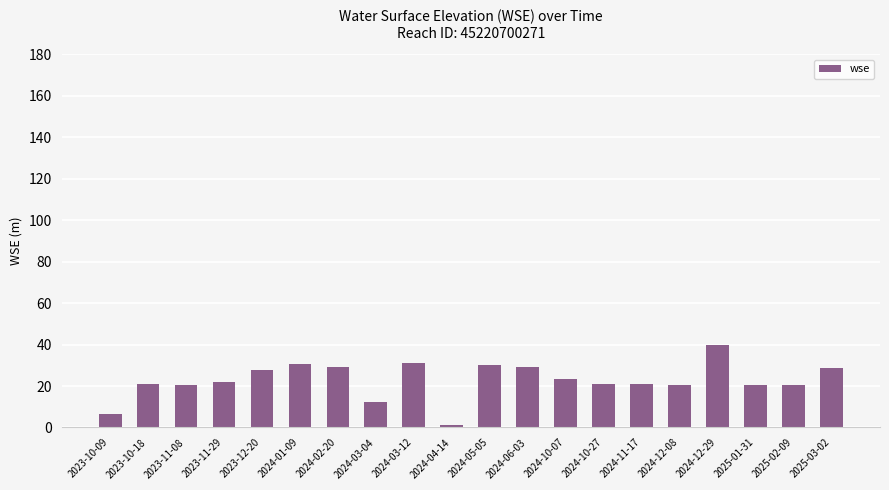

How many data points are less than 22?

10